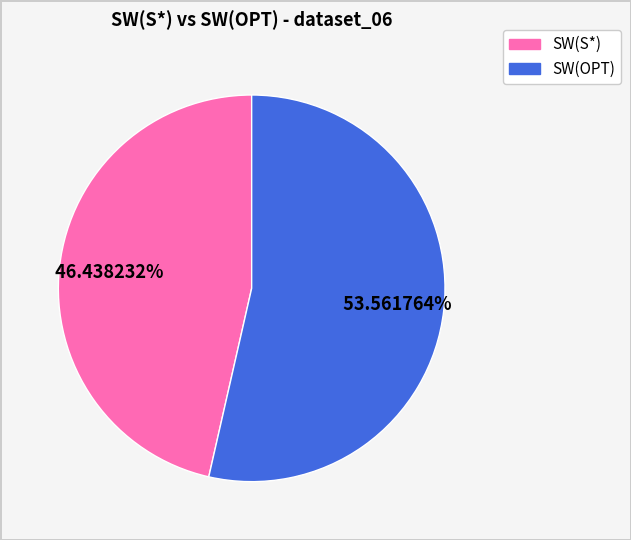

Is there any slice that represents more than half of the pie?

Yes